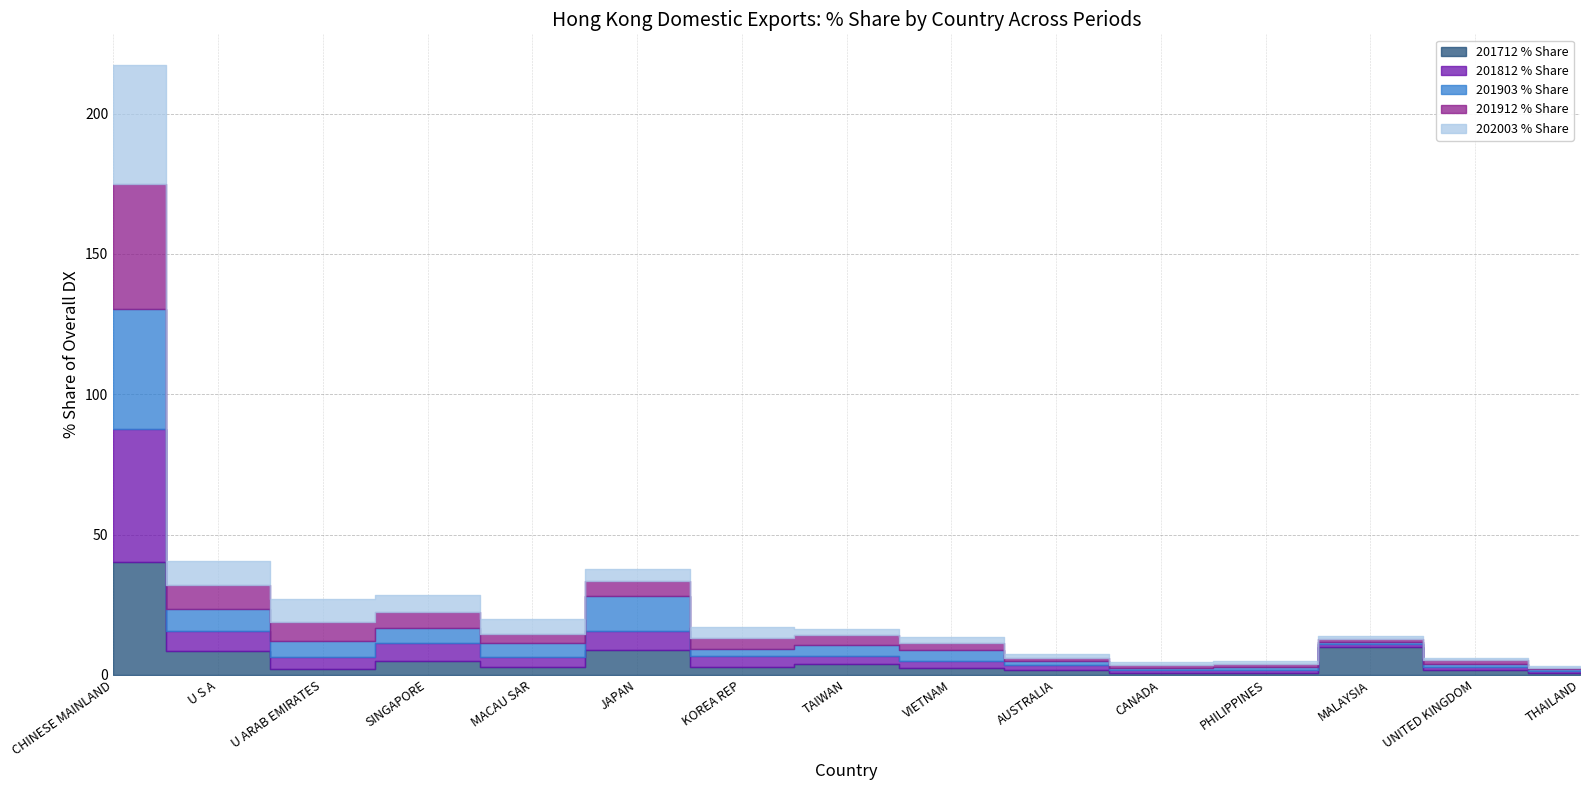

What is the difference between the highest and lowest values at MALAYSIA?

9.1